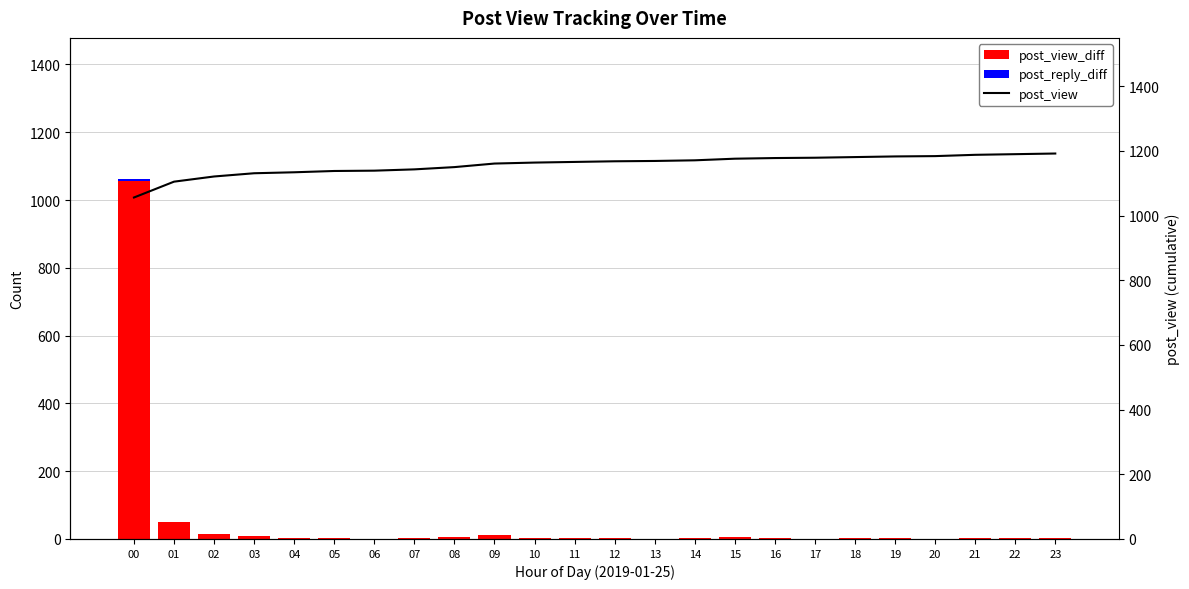

At which label does post_view_diff reach its peak?

00